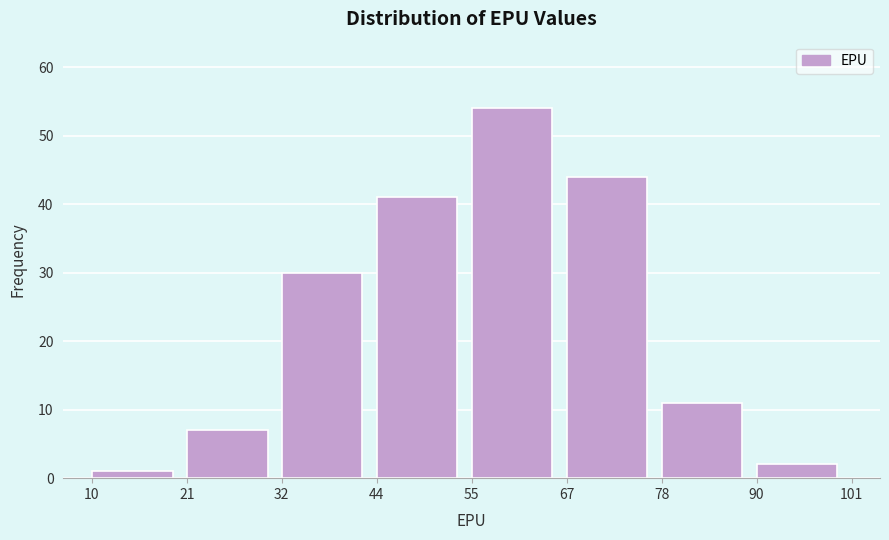

What is the height of the bar covering 21 to 32 on the x-axis? The values are not printed on the chart, so give them approximately, as read against the axis.

7